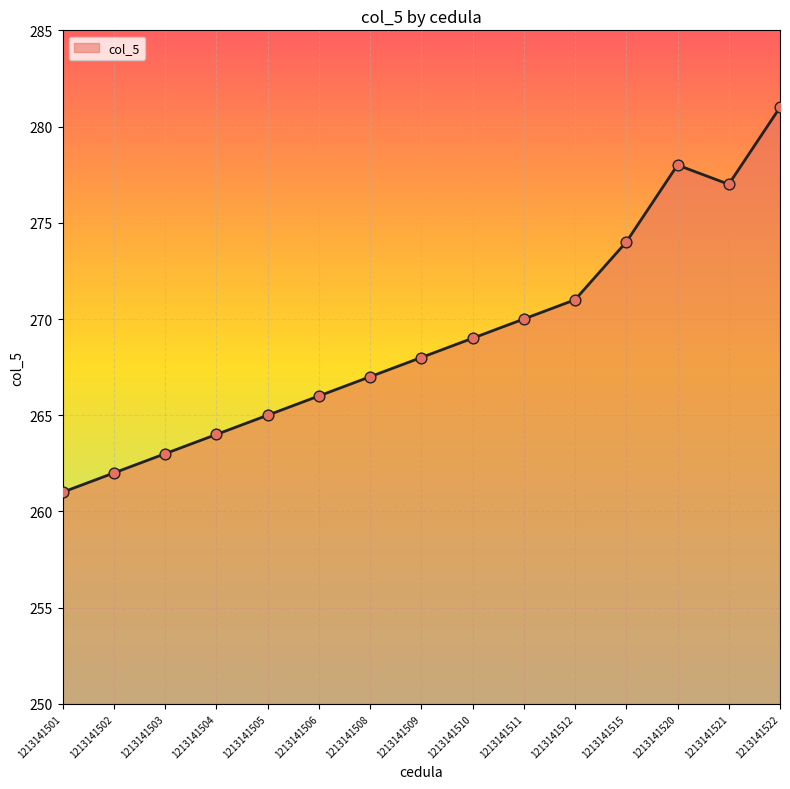

Approximately how many times larger is the value at 1213141506 compared to 1213141502?

1.0